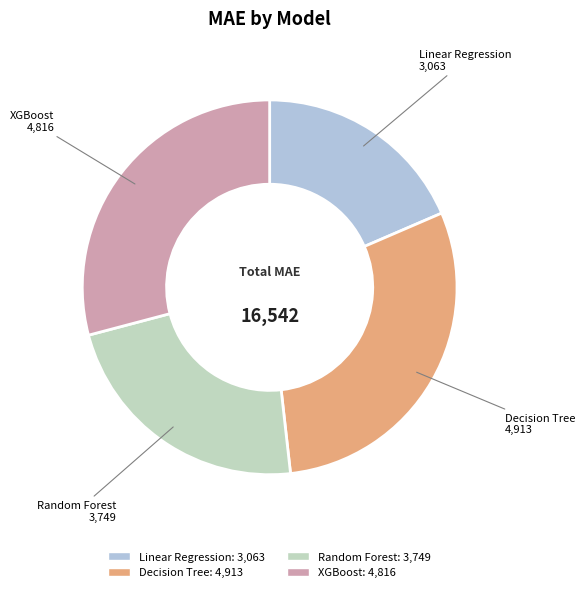

The XGBoost slice represents 29% of the pie. True or false?

True